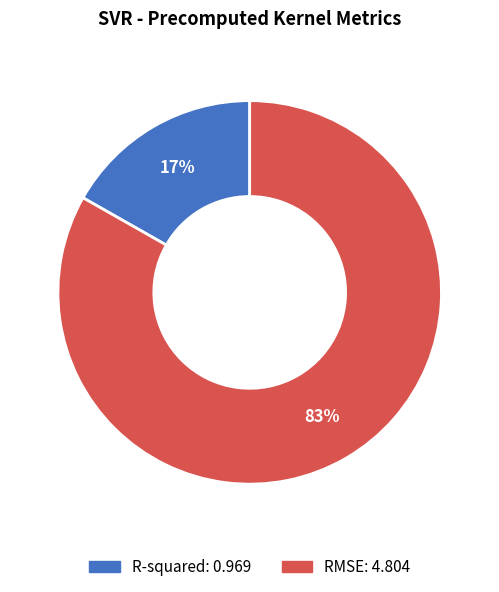

Which has a higher value, R-squared or RMSE?

RMSE